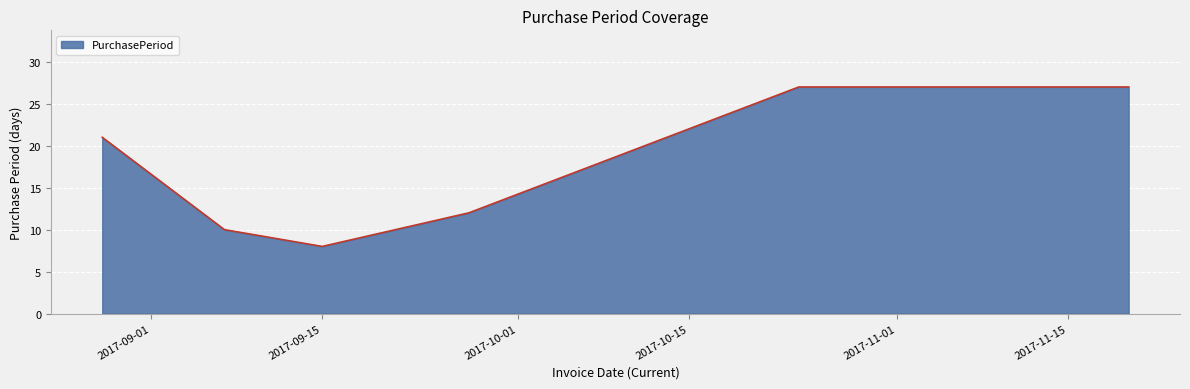

Reading left to right, list all the values displayed in this chart.

21	10	8	12	27	27